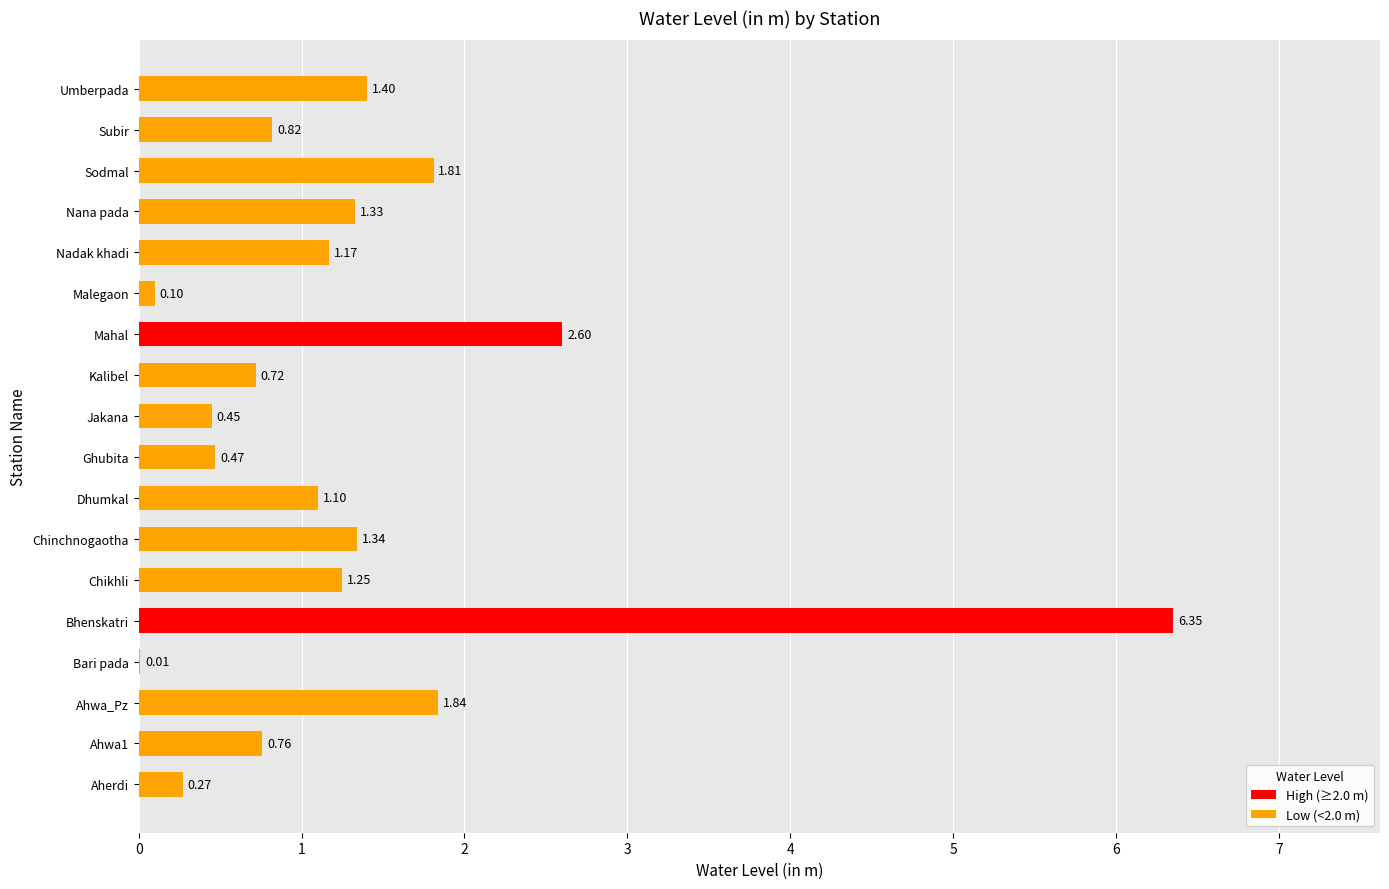

Is it true that the value at Aherdi is 0.4?

False